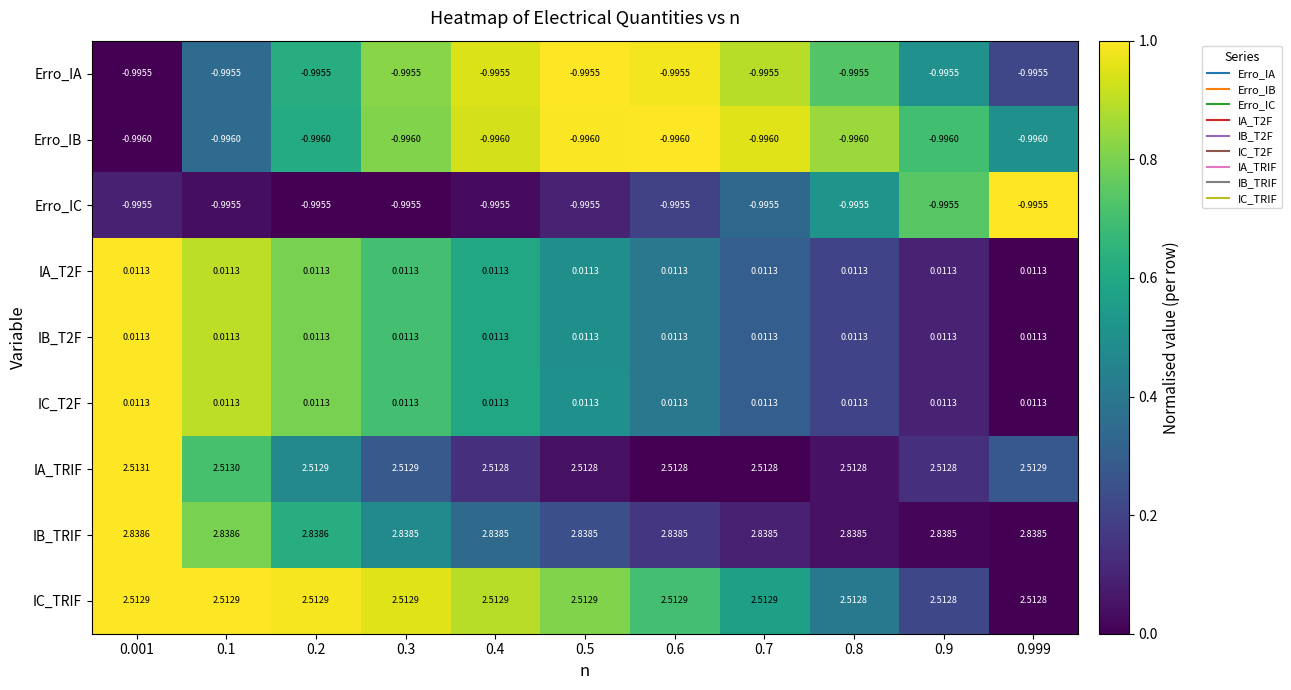

Which series changed the most between 0.1 and 0.4?

IA_TRIF